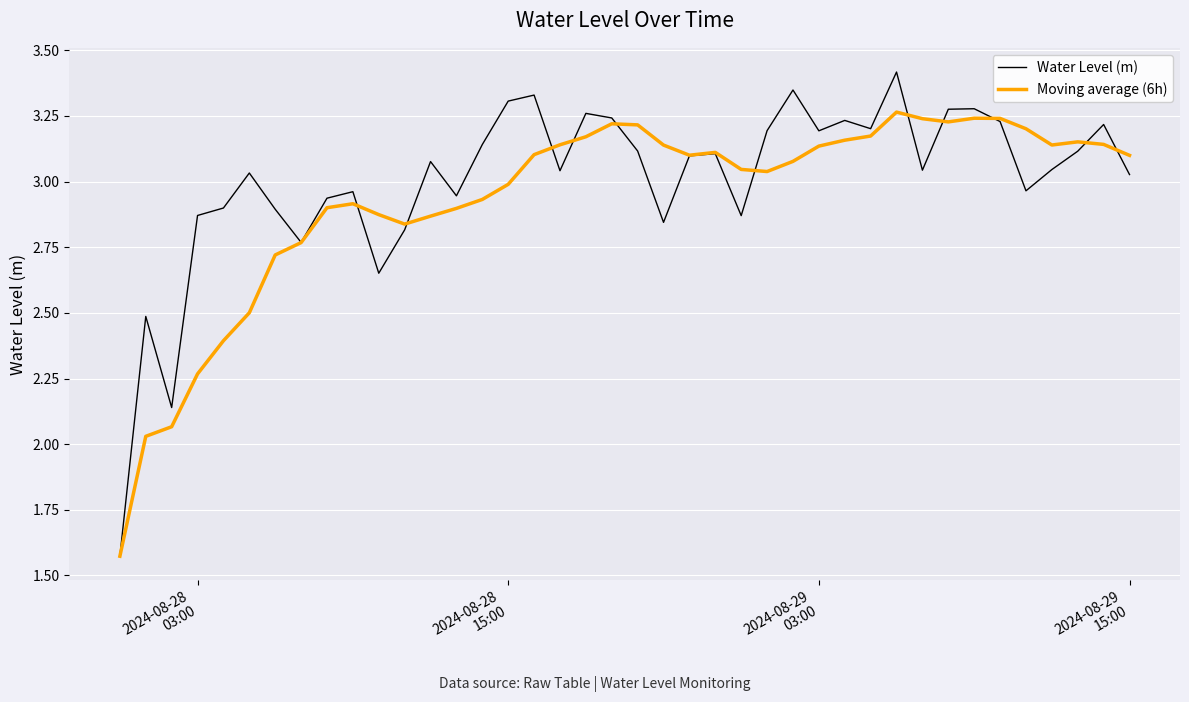

How many distinct data groups are displayed?

2